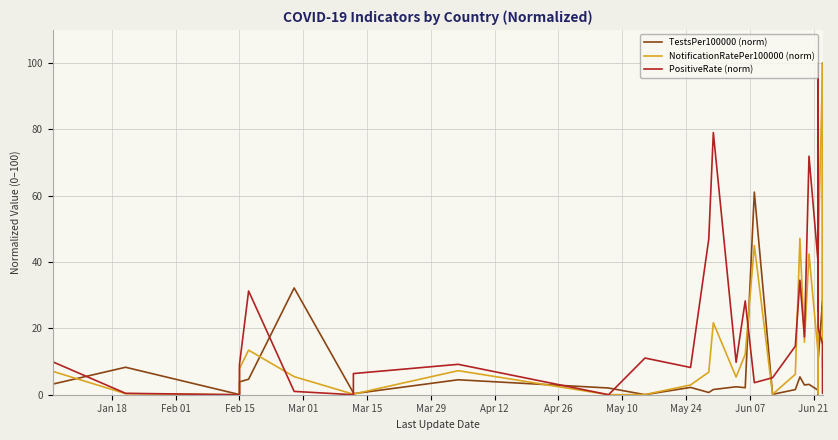

Is it true that NotificationRatePer100000 (norm) equals 4.1 at 28?

False